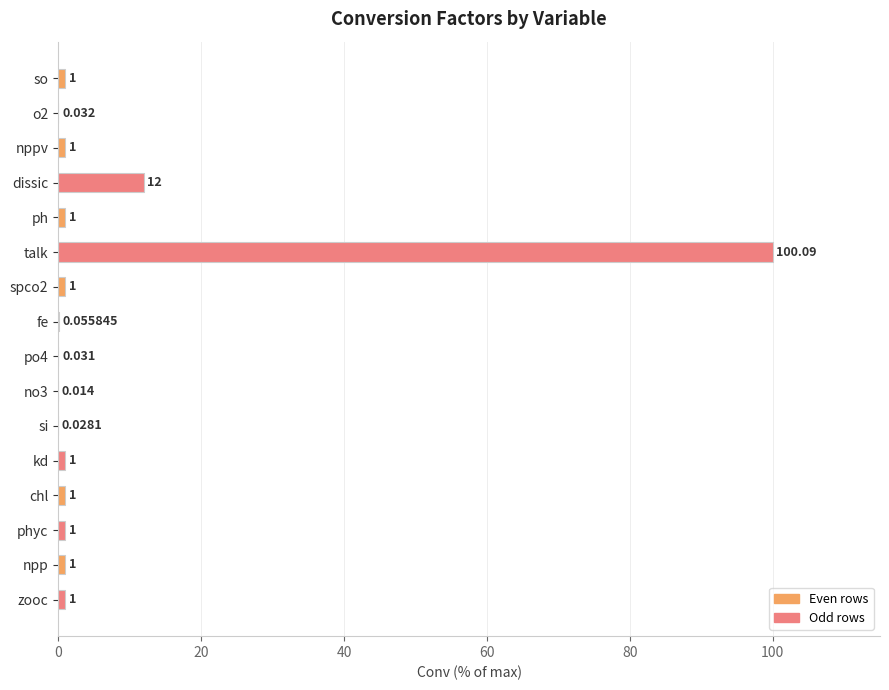

Which has a higher value, dissic or fe?

dissic